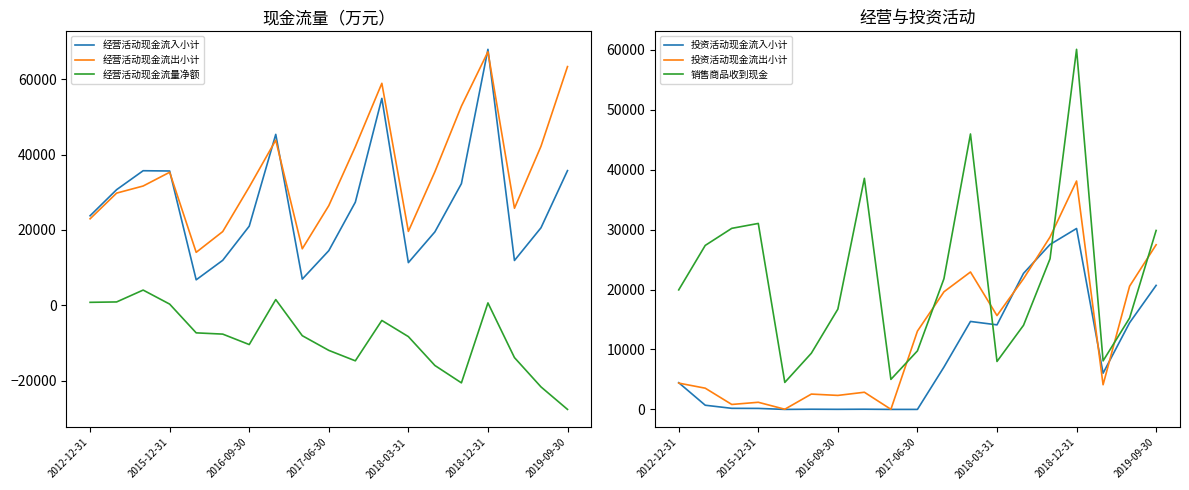

List the series in order of their peak value, lowest first.

经营活动现金流量净额, 投资活动现金流入小计, 投资活动现金流出小计, 销售商品收到现金, 经营活动现金流出小计, 经营活动现金流入小计